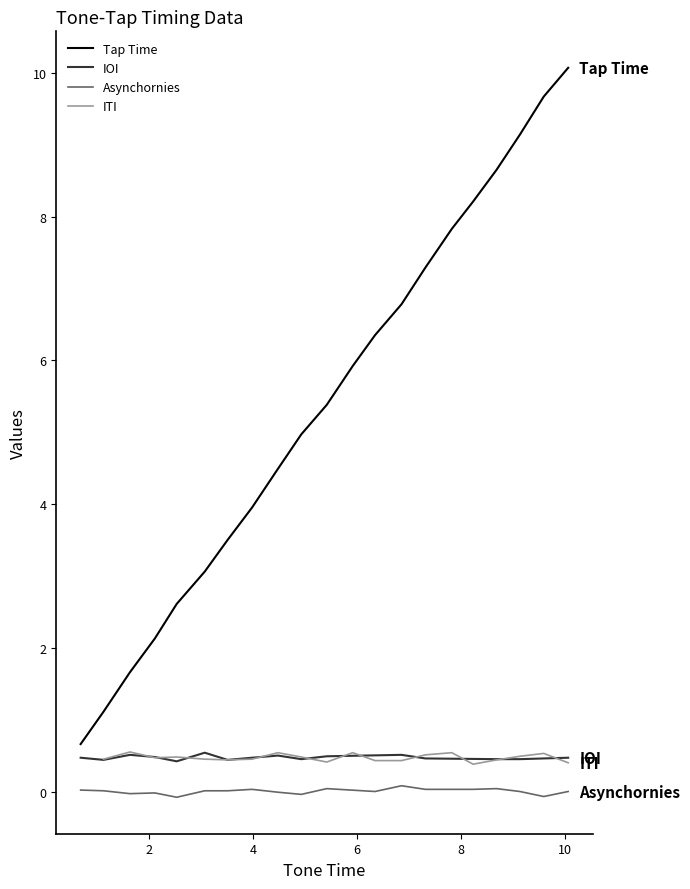

What is the lowest value of the Tap Time series?

0.7